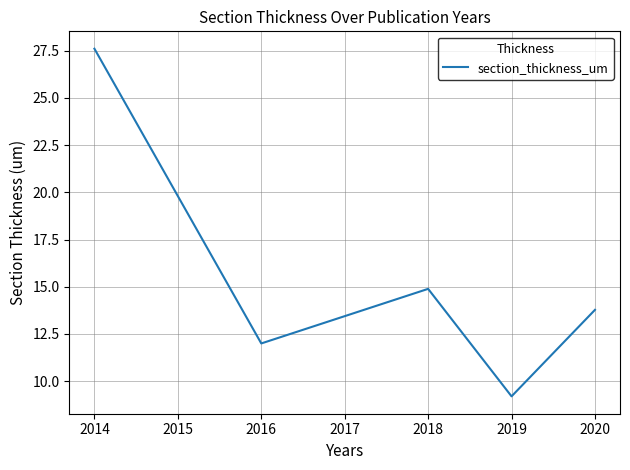

Where is the first local maximum?

2018